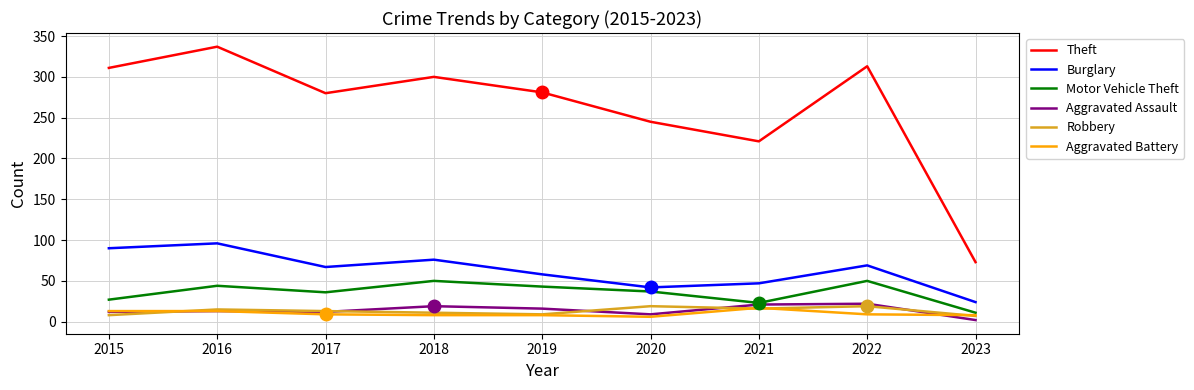

How many values in the Theft series are below 281?

4